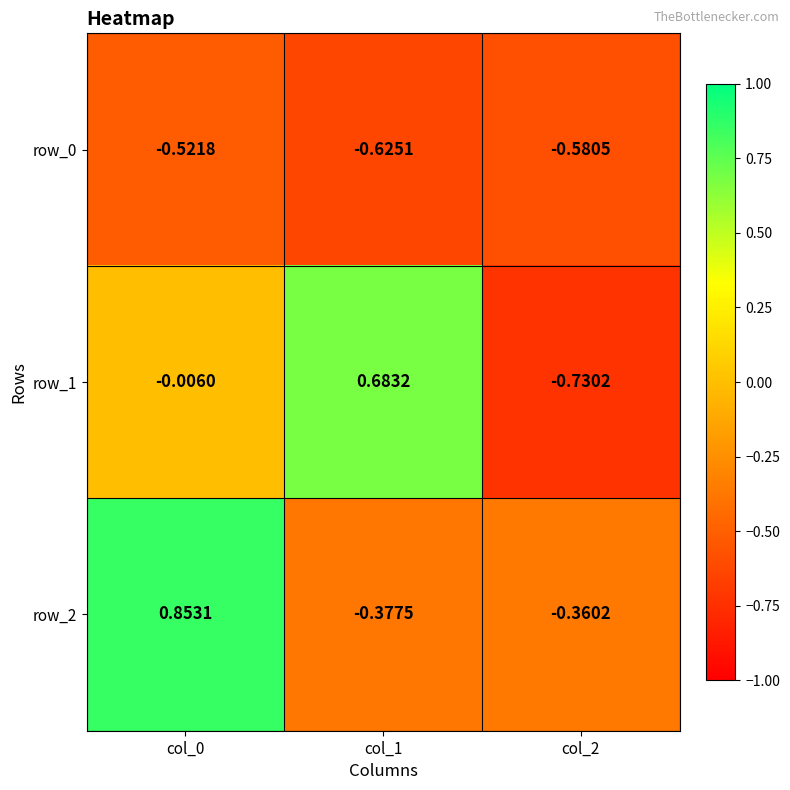

Is the value of row_1 at col_1 greater than the value of row_0 at col_0?

Yes